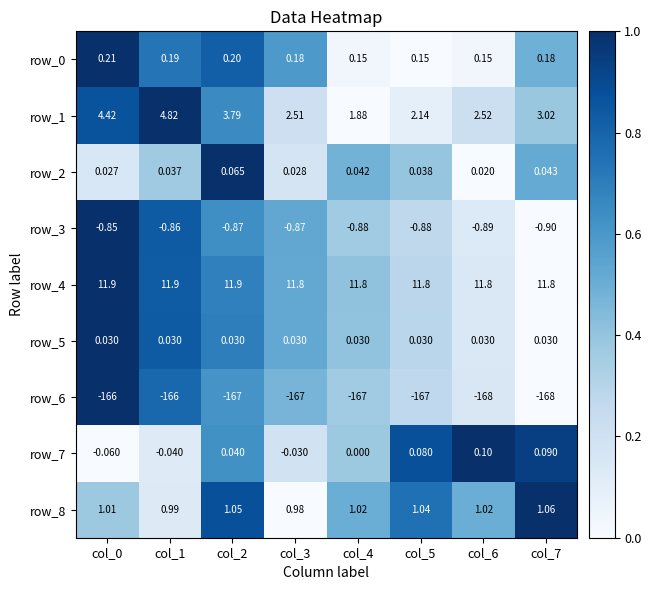

Is the value of row_8 at col_6 greater than the value of row_7 at col_7?

Yes